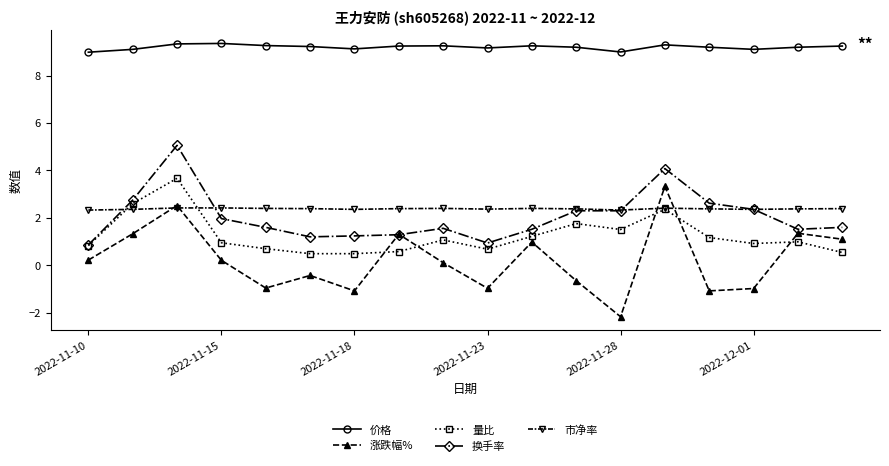

What is the smallest value displayed?

-2.2